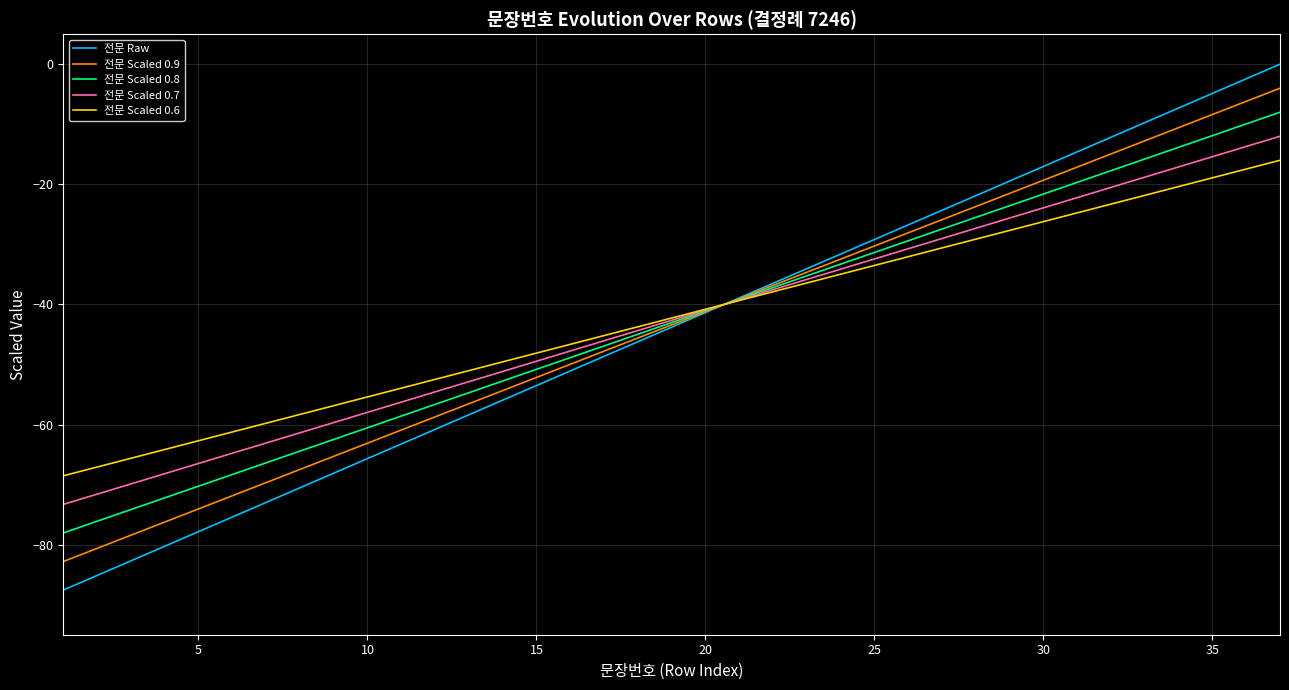

What is the smallest value displayed?

-87.6